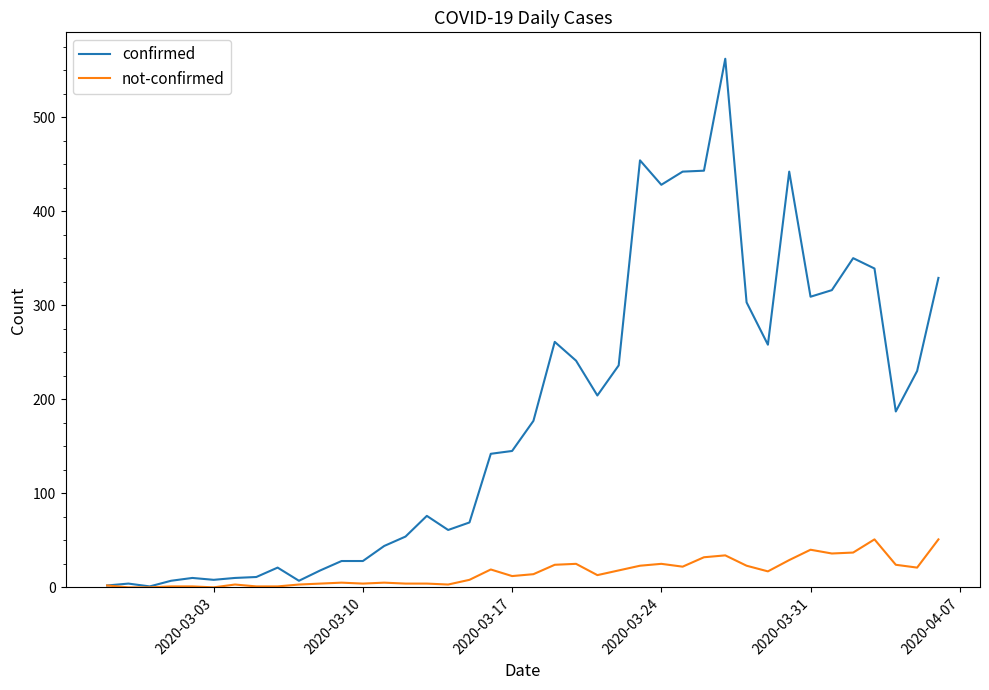

Rank the series by their maximum value, from highest to lowest.

confirmed, not-confirmed